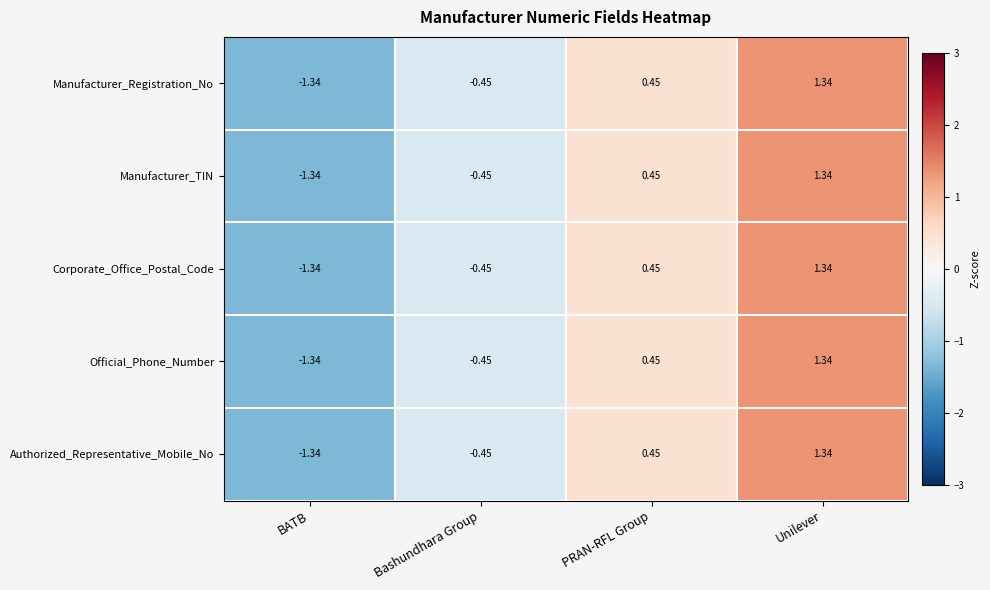

Where does the Authorized_Representative_Mobile_No series first go above 0?

PRAN-RFL Group